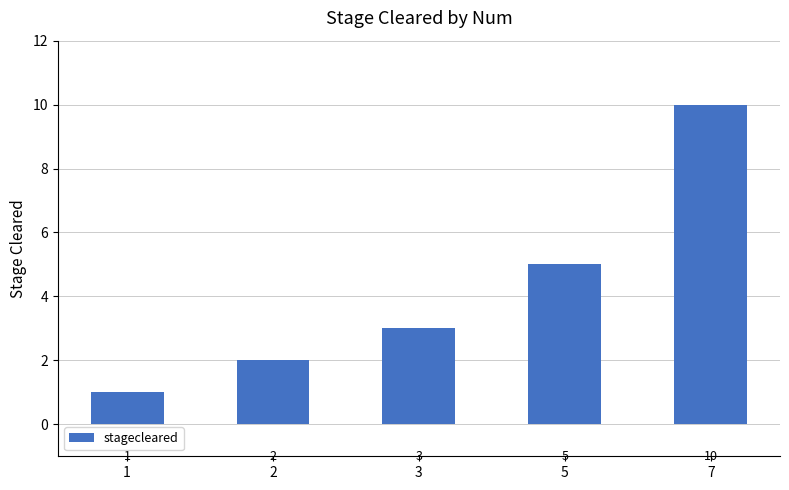

How many categories are shown in the chart?

5